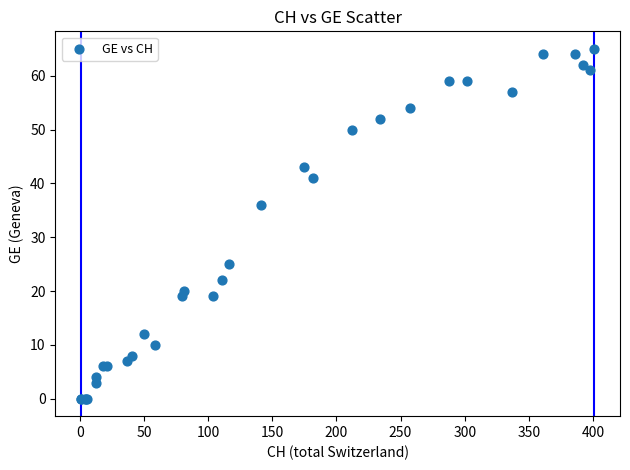

What Y value in the scatter plot is closest to 32?

36